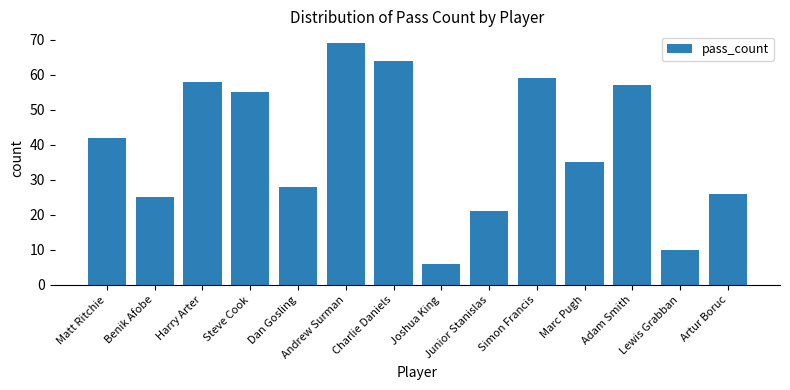

At which label is the value closest to 37?

Marc Pugh